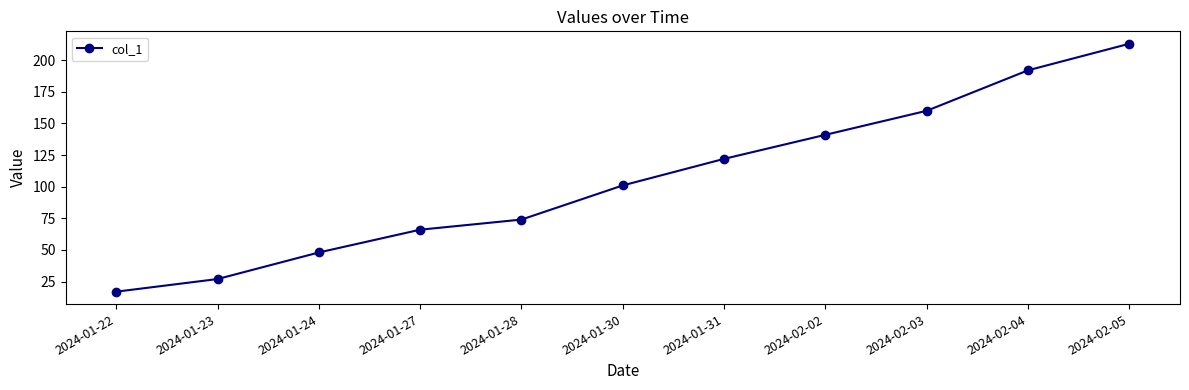

Reading left to right, extract all data points from this chart.

2024-01-22=17	2024-01-23=27	2024-01-24=48	2024-01-27=66	2024-01-28=74	2024-01-30=101	2024-01-31=122	2024-02-02=141	2024-02-03=160	2024-02-04=192	2024-02-05=213